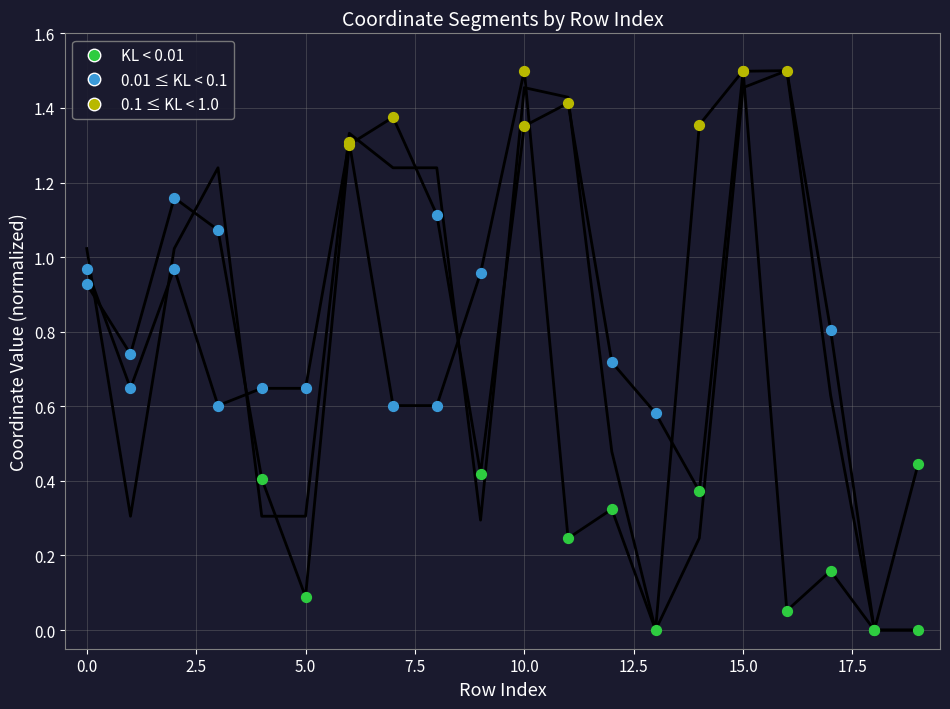

Is the value of x0 at 7.5 greater than the value of y0 at 12?

Yes